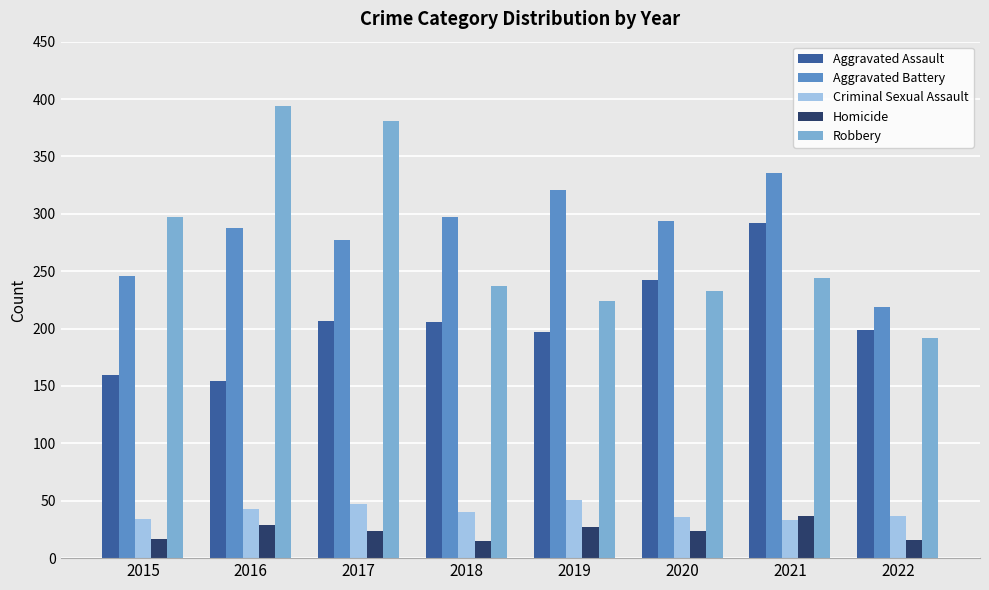

Which label corresponds to the largest value in the chart?

2016